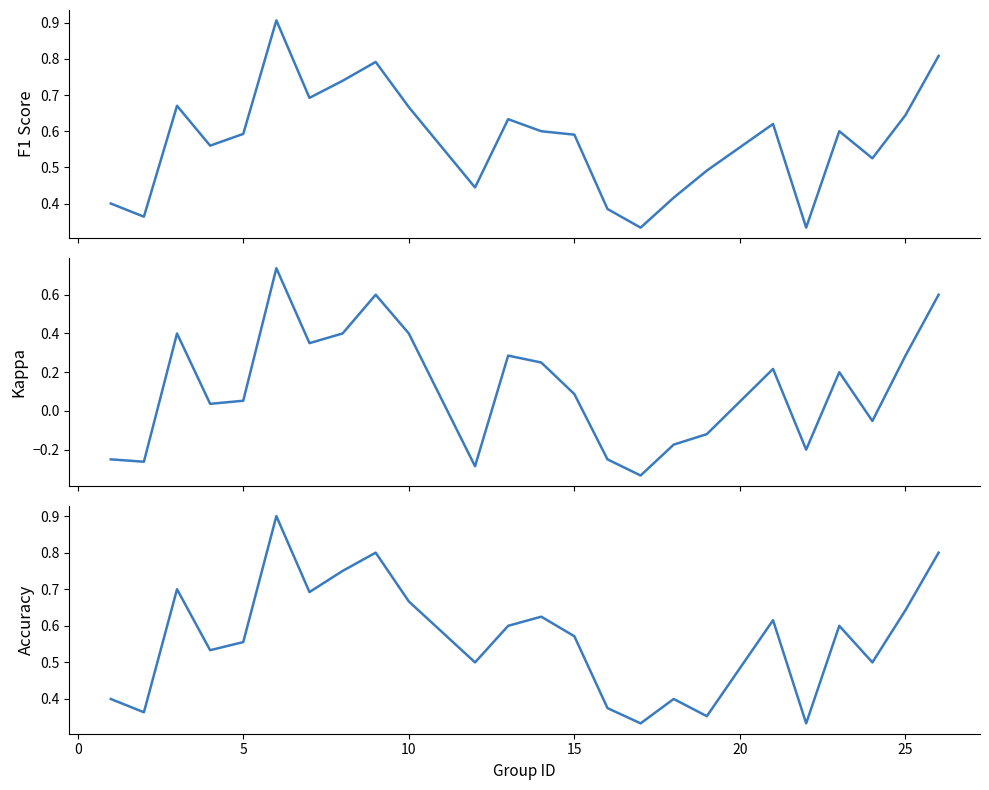

True or false: kappa and f1 cross at least once.

False